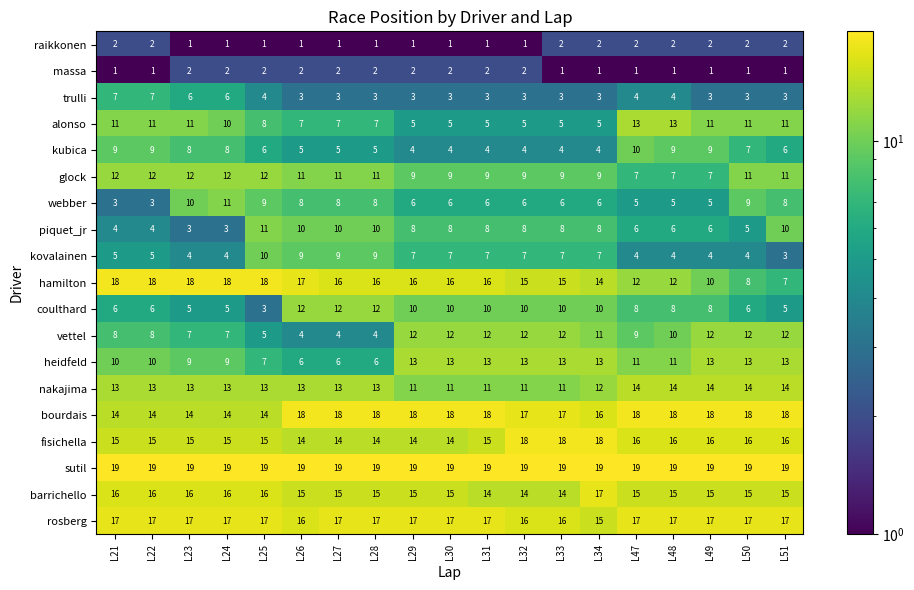

Is it true that kubica equals 4 at L33?

True